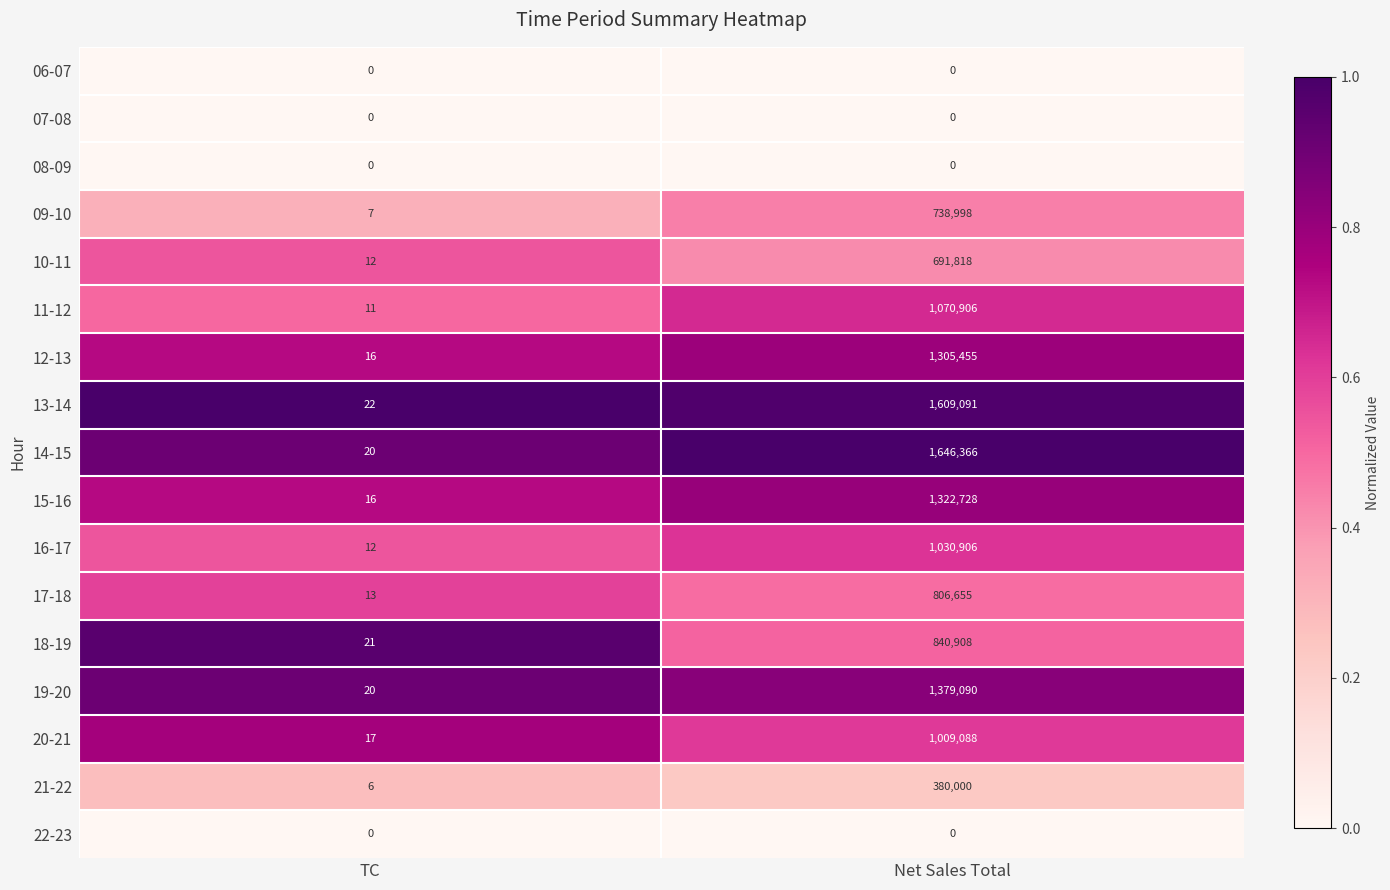

Where is 12-13 nearest to the value 652735?

TC